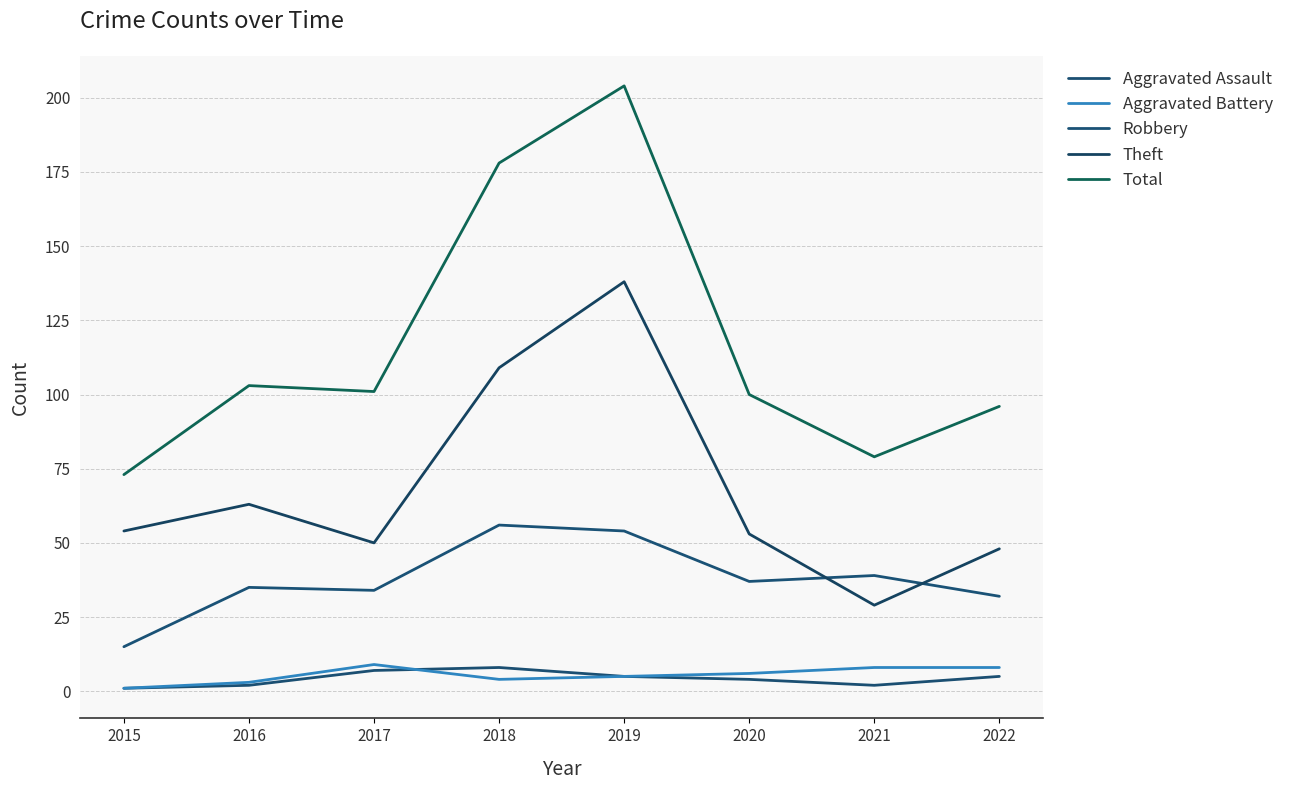

What is the sum of the Total values at 2017 and 2020?

201